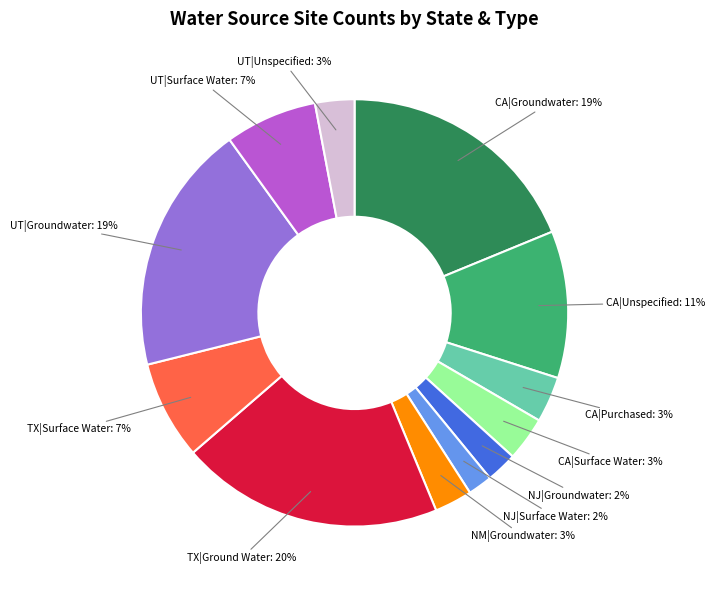

How many segments does this pie chart have?

12